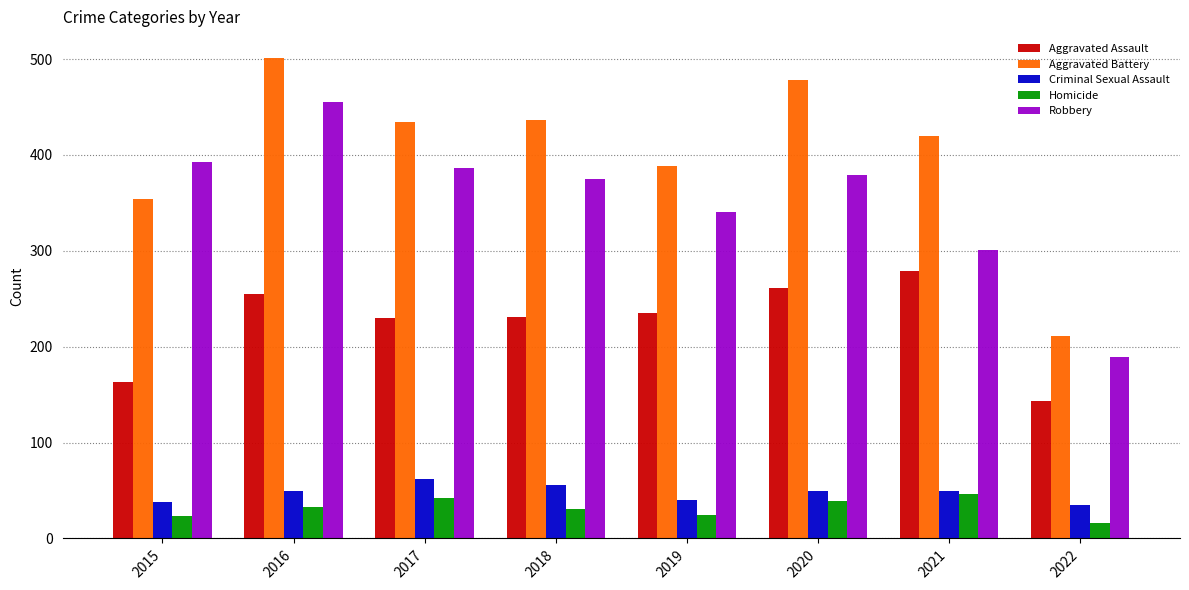

What is the spread (max minus min) of values at 2018?

405